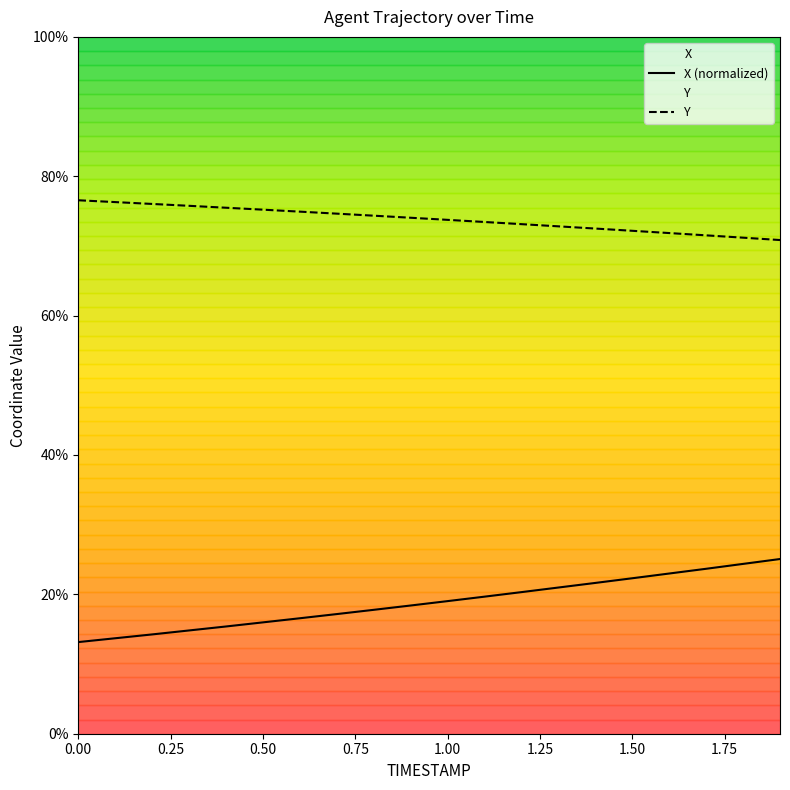

What is the maximum value shown in the chart?

76.6